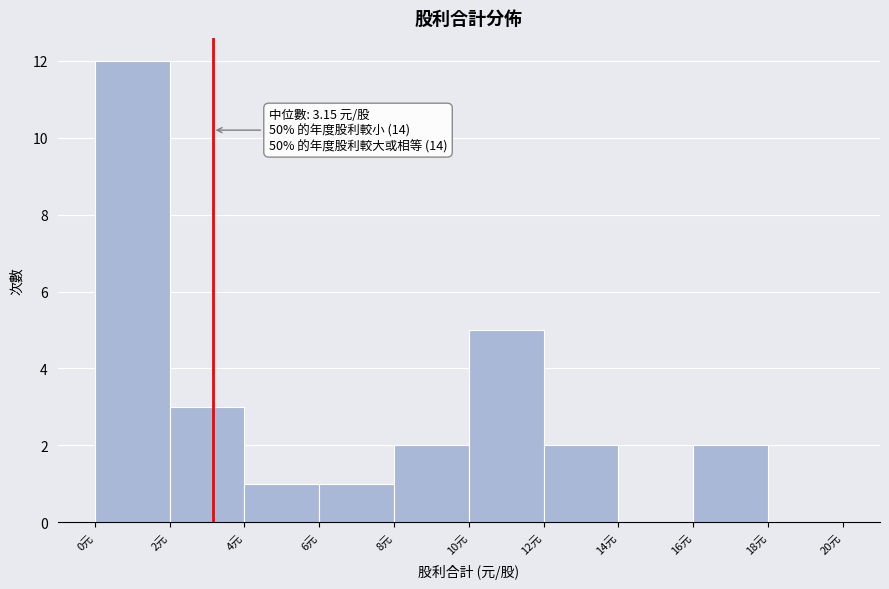

Which range on the x-axis has the tallest bar?

0 to 2